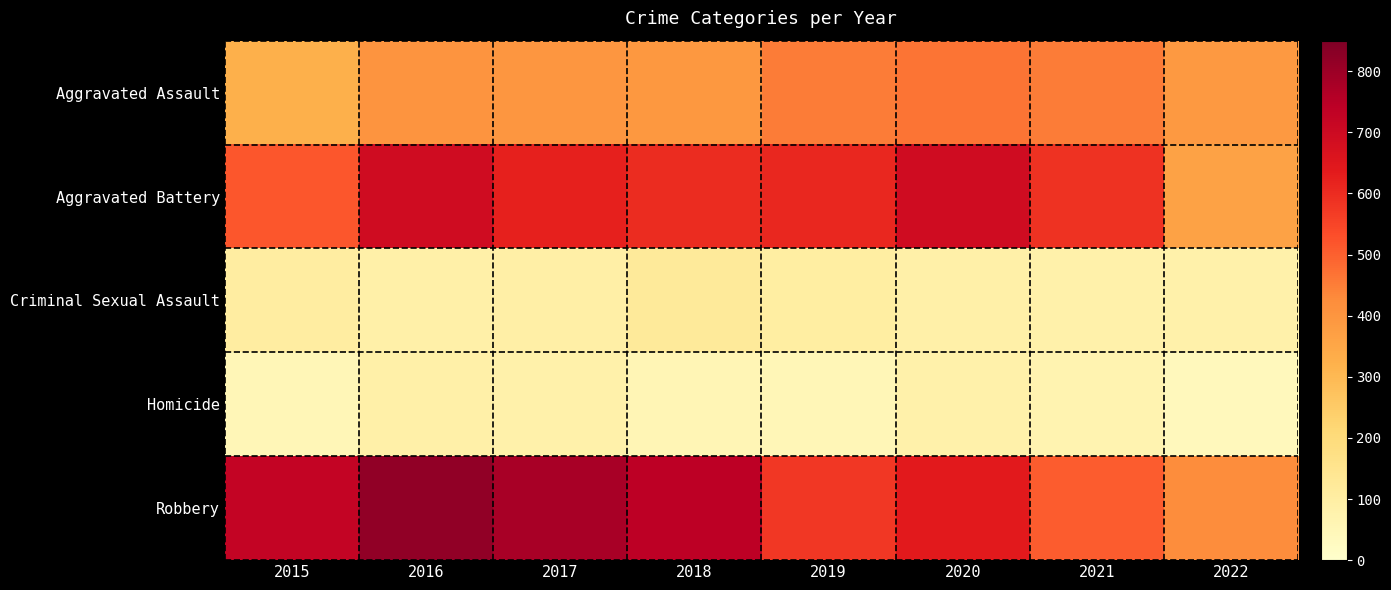

Between 2021 and 2022, which is larger?

2021